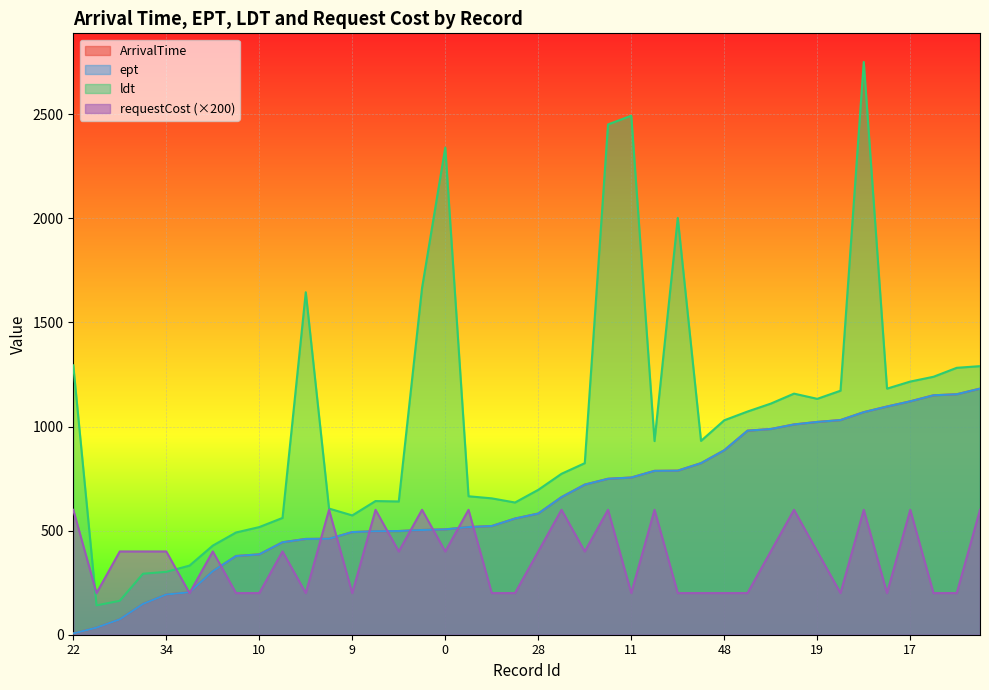

What is the total value across all series at 38?

2666